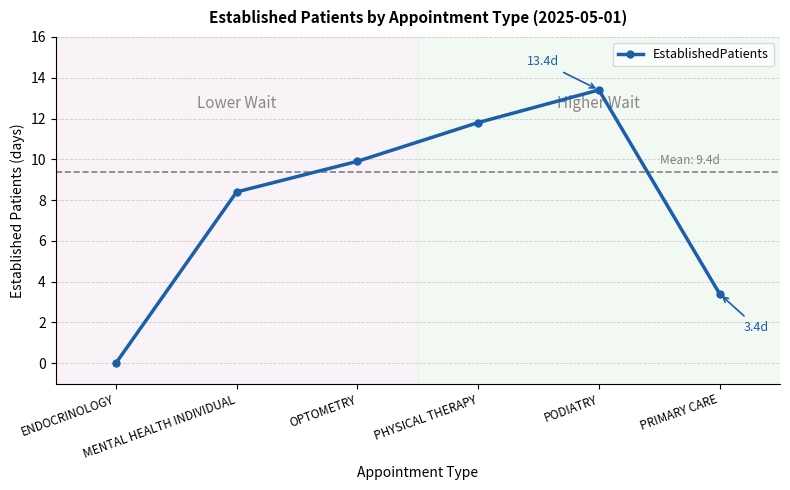

How many series are shown in this chart?

1